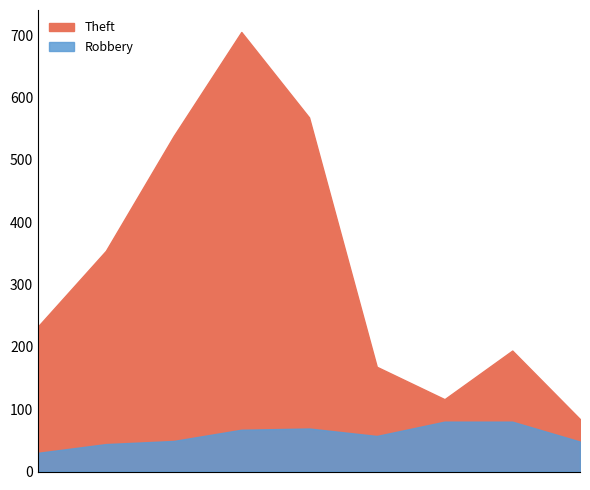

What is the minimum value for Theft?

84